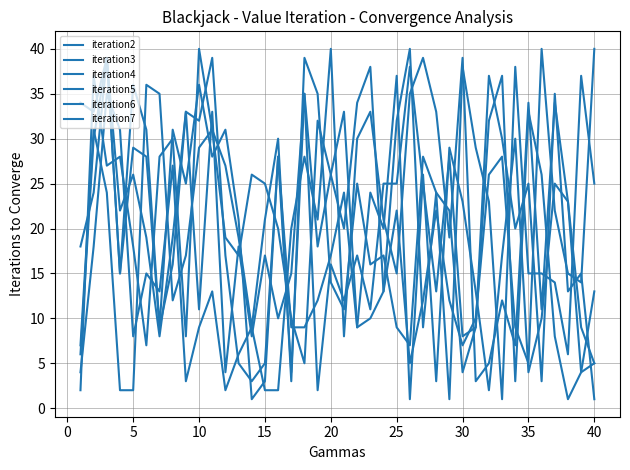

Rank the series by their maximum value, from highest to lowest.

iteration2, iteration3, iteration4, iteration5, iteration6, iteration7